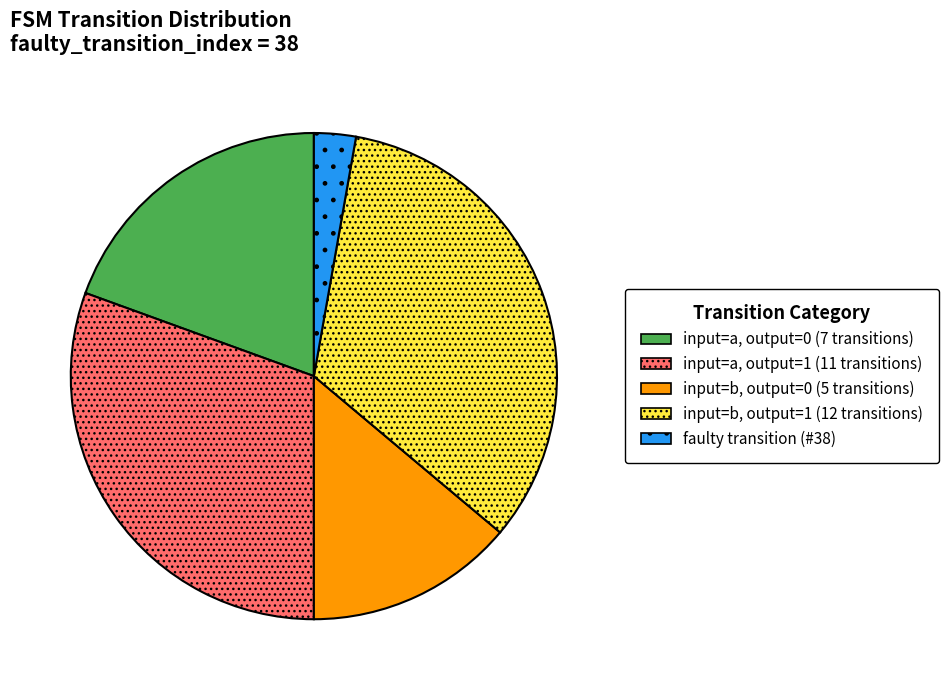

Is there any slice that represents more than half of the pie?

No